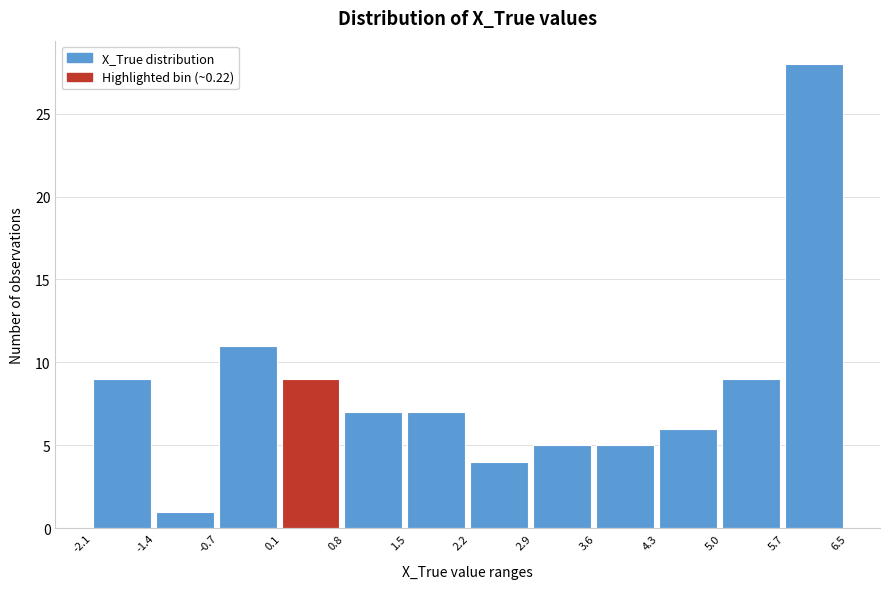

Reading left to right, list every bar in this chart as the range it spans on the x-axis followed by its height. The values are not printed on the chart, so give them approximately, as read against the axis.

-2.1 to -1.4: 9
-1.4 to -0.7: 1
-0.7 to 0.1: 11
0.1 to 0.8: 9
0.8 to 1.5: 7
1.5 to 2.2: 7
2.2 to 2.9: 4
2.9 to 3.6: 5
3.6 to 4.3: 5
4.3 to 5.0: 6
5.0 to 5.7: 9
5.7 to 6.5: 28